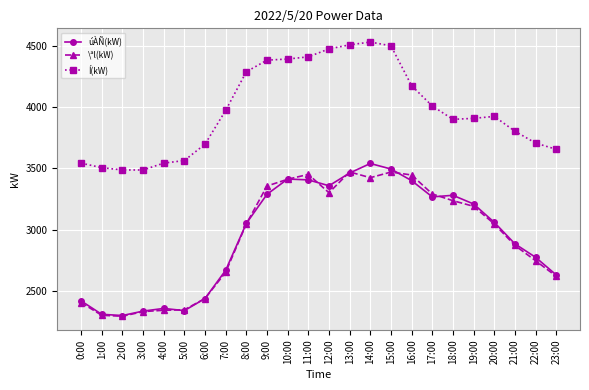

True or false: úÀÑ(kW) has more than 0 points higher than both neighbors.

True